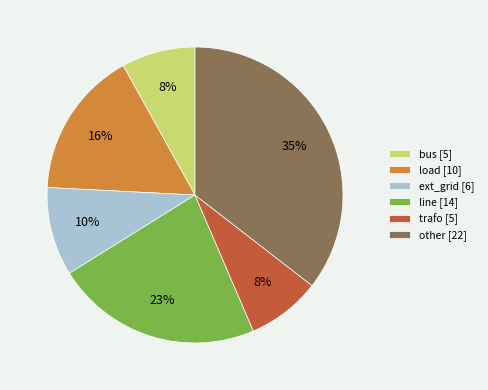

To the nearest percent, what is the difference between the trafo and line slice percentages?

15%